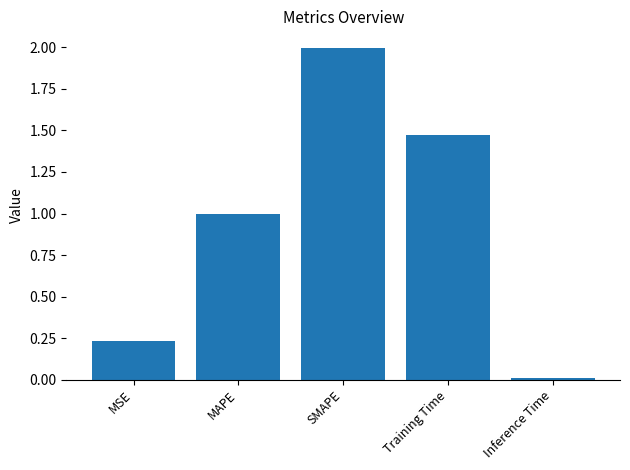

The chart shows a value of 1.8 at MAPE. True or false?

False